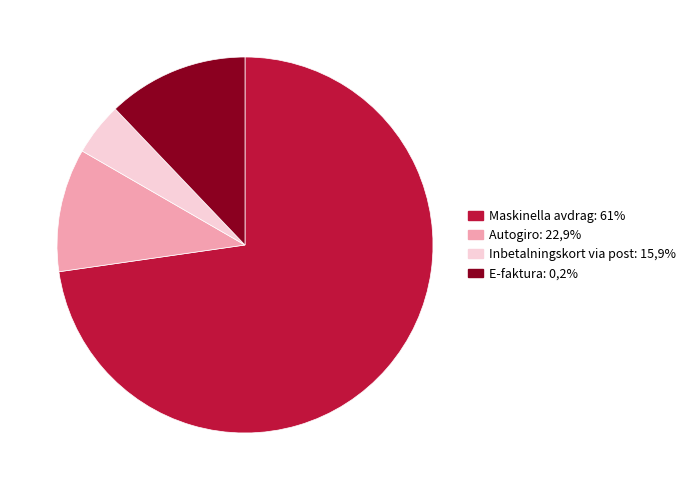

Is there a majority slice in this chart?

Yes